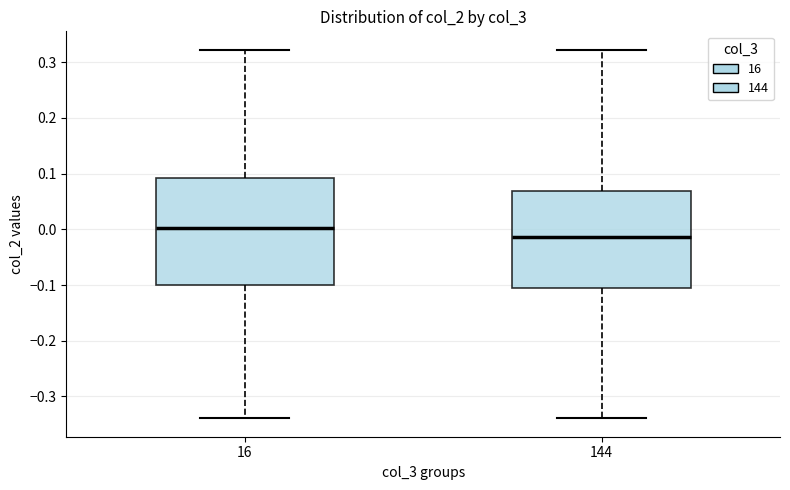

Comparing the boxes themselves (not the whiskers), which one is the tallest?

16